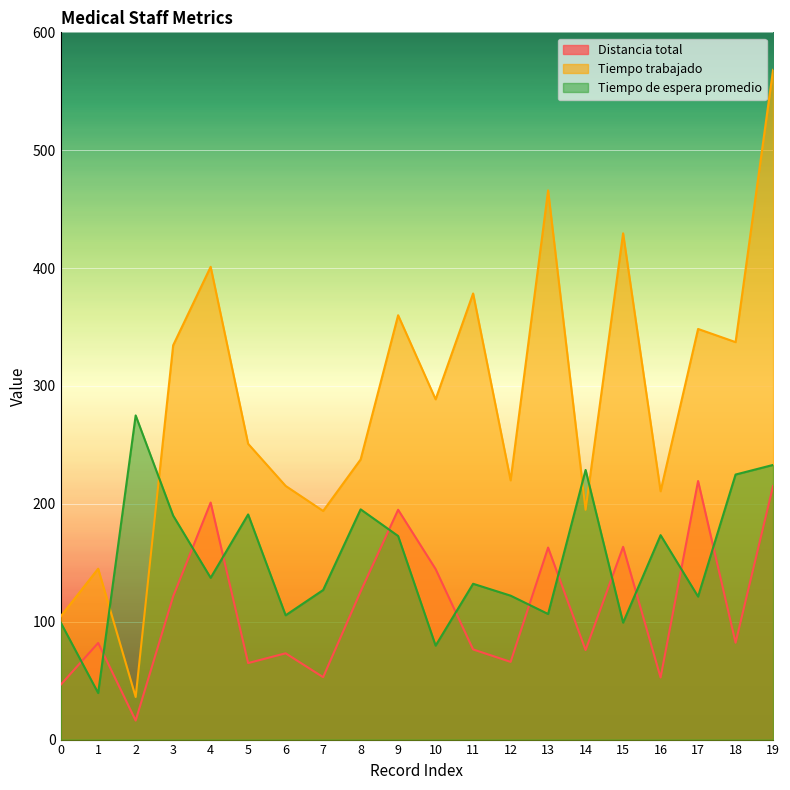

What is the minimum value shown in the chart?

16.1